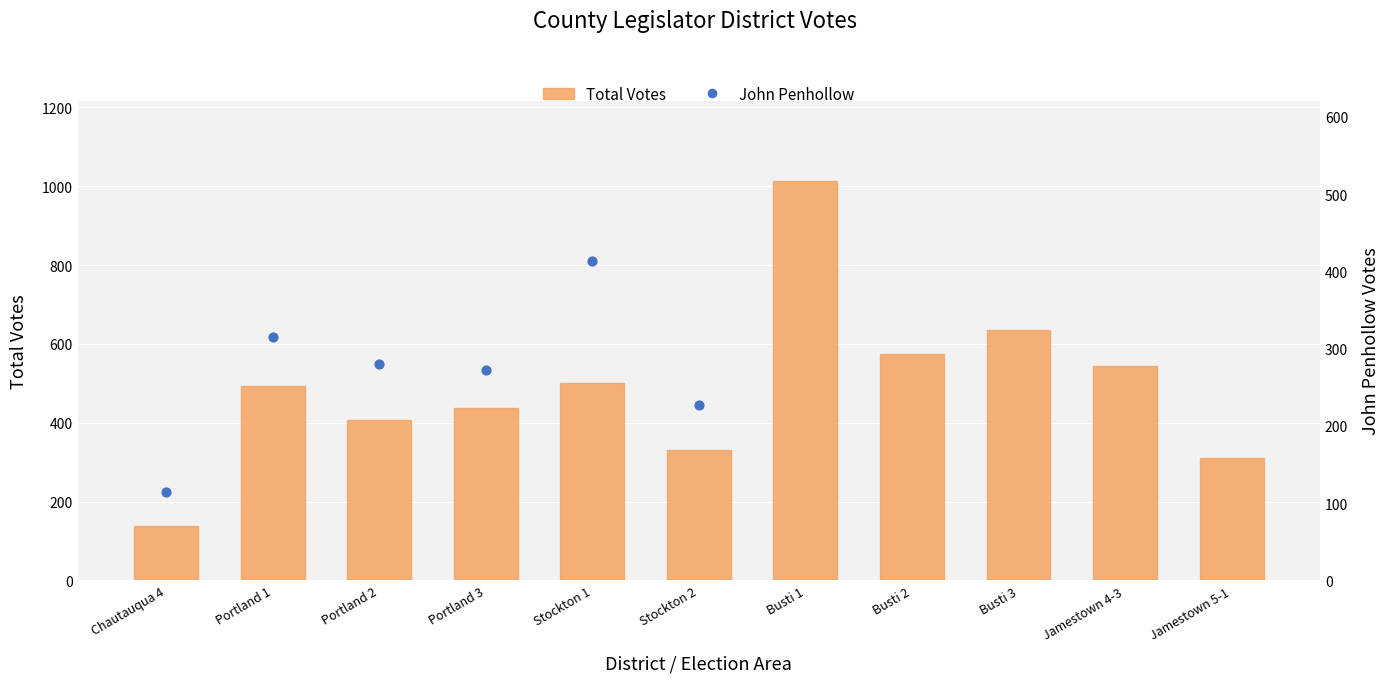

Approximately how many times larger is the value at Chautauqua 4 compared to Stockton 2?

0.4